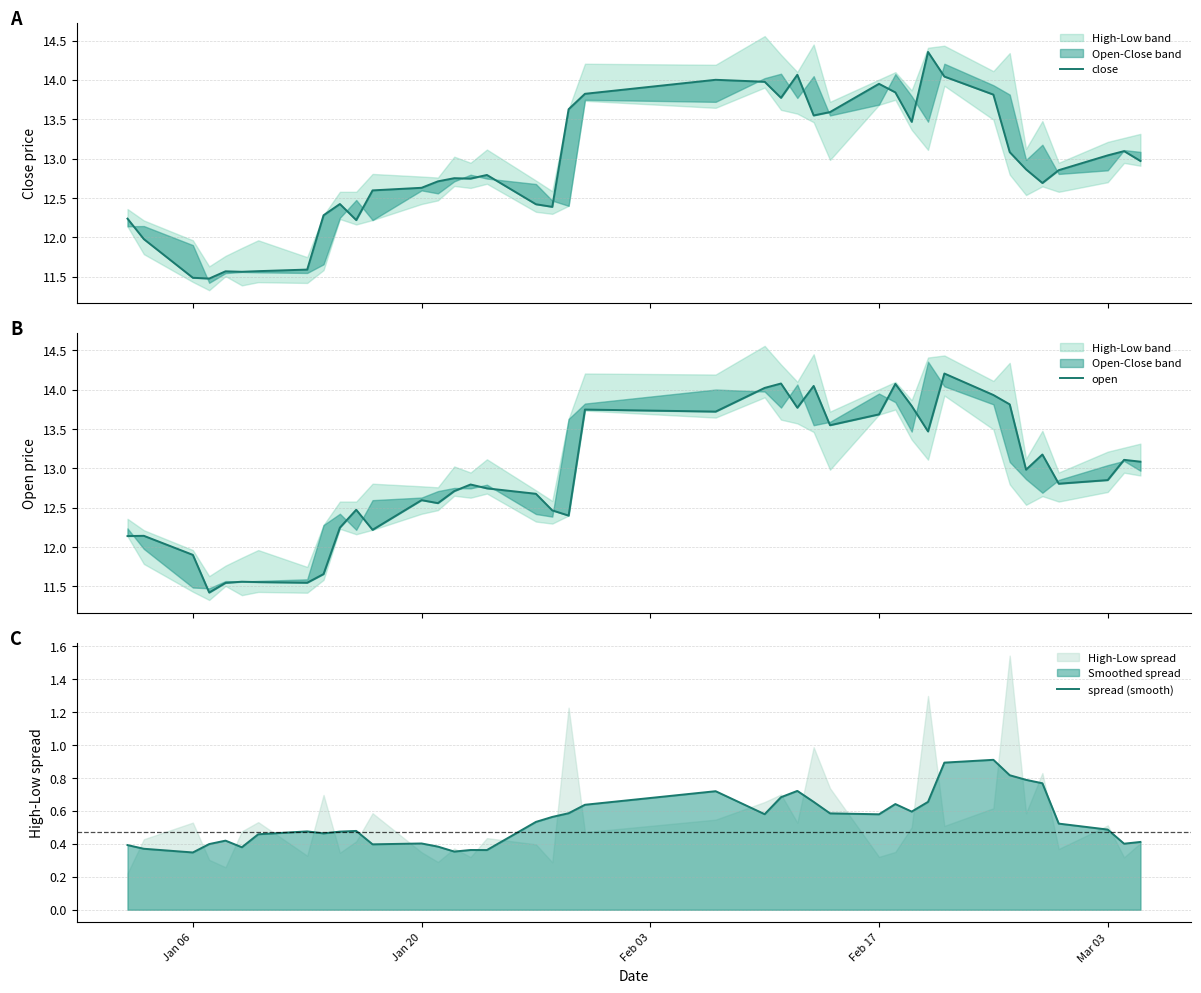

At which label is close closest to 12?

Jan 20